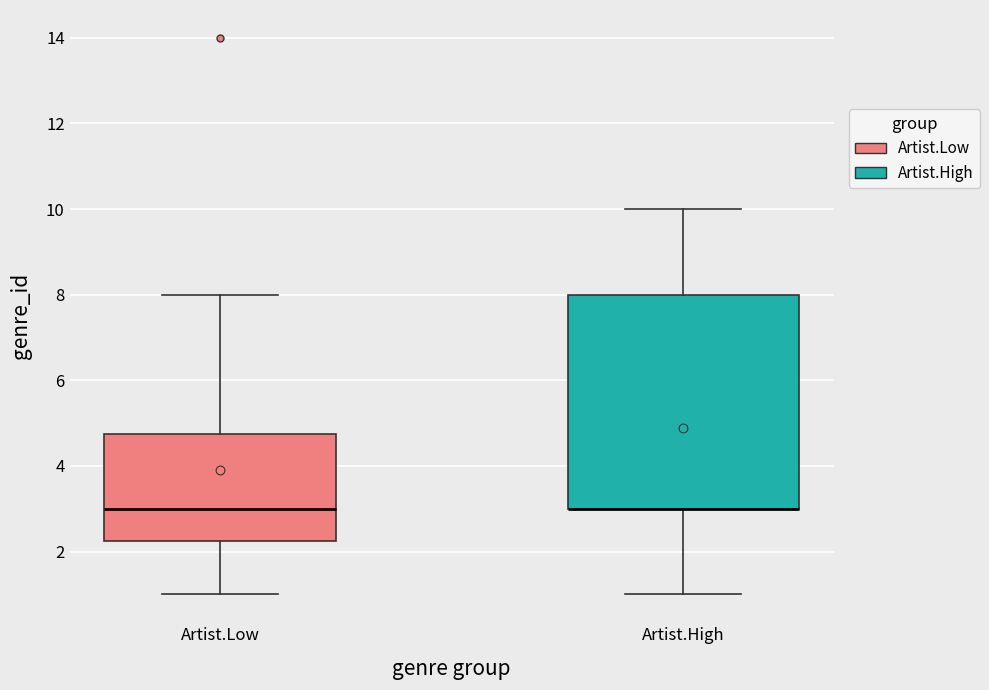

Reading left to right, transcribe this box plot: for each box, give where its median line is, the range the box spans, and where its two whiskers end, as read against the y-axis. The values are not printed on the chart, so give them approximately, as read against the axis.

Artist.Low: median 3.0, box 2.2 to 4.8, whiskers 1.0 to 8.0
Artist.High: median 3.0 (drawn on the box's lower edge), box 3.0 to 8.0, whiskers 1.0 to 10.0